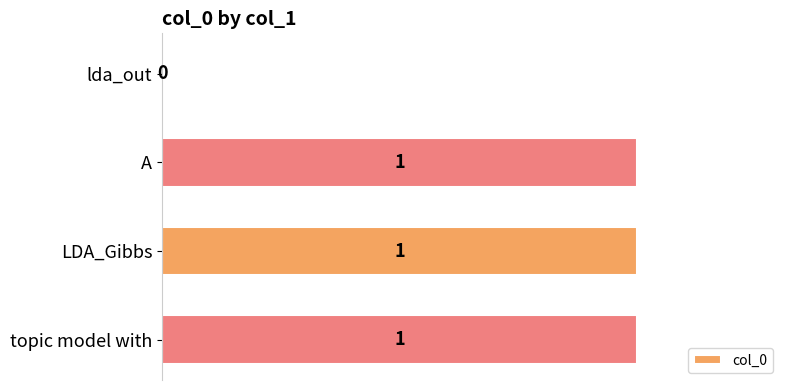

How many values are between 1 and 2?

3